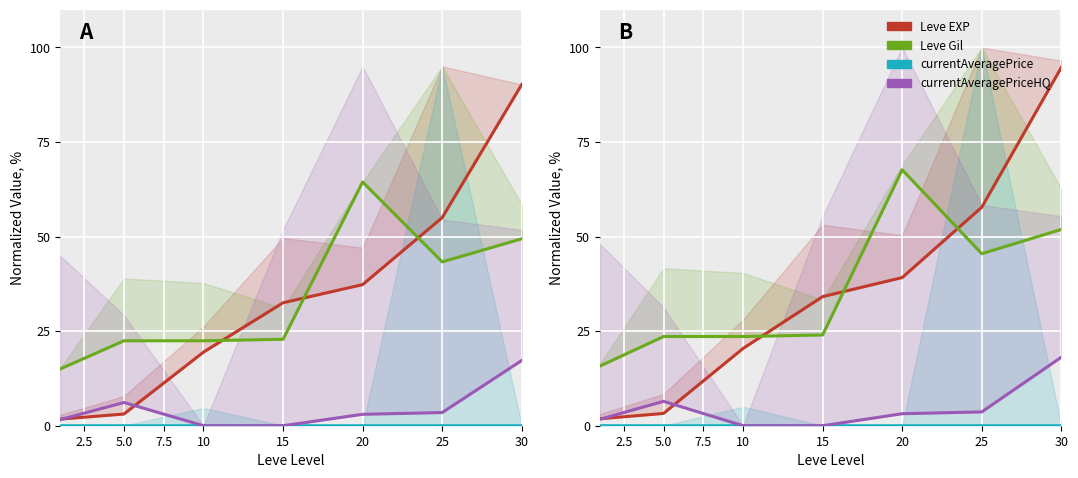

True or false: currentAveragePriceHQ and Leve Gil intersect in this chart.

False